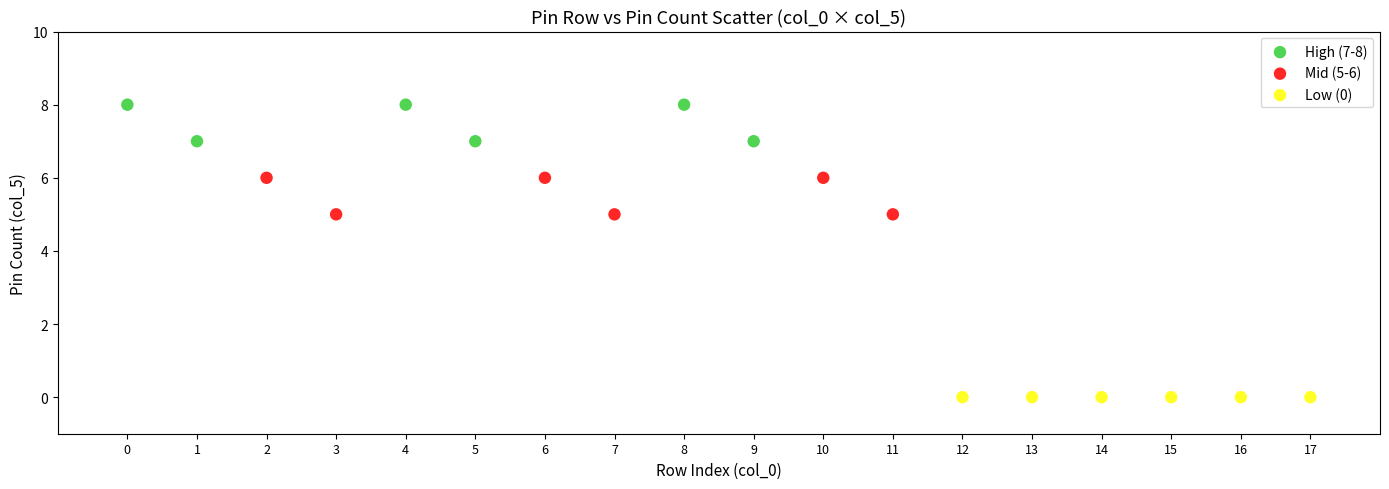

Which series contains the lowest Y value?

Low (0)